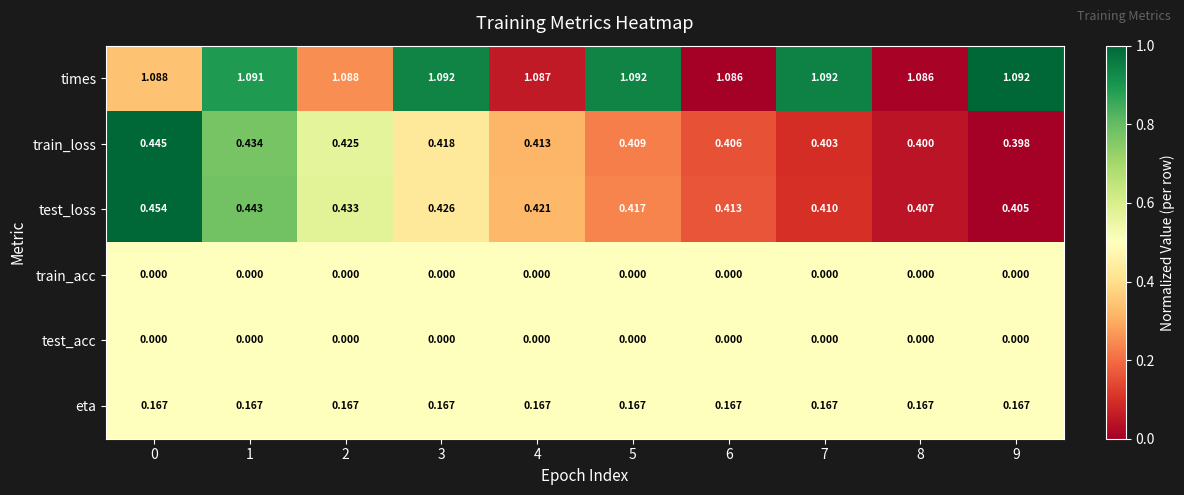

Which series has the largest range (max minus min)?

test_loss